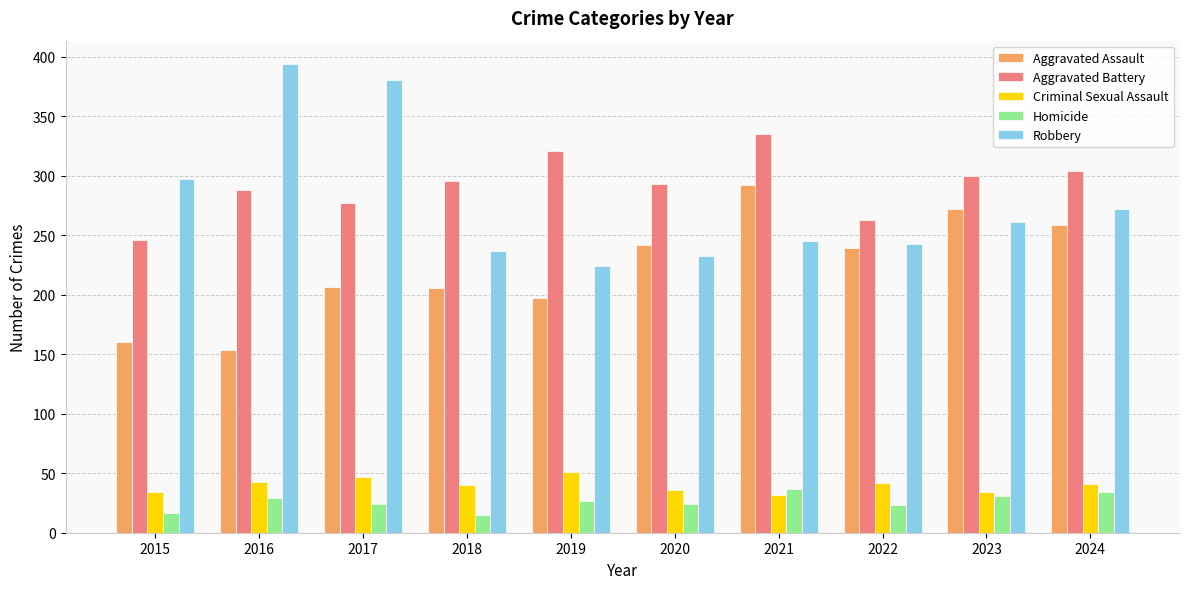

What is the spread (max minus min) of values at 2022?

240